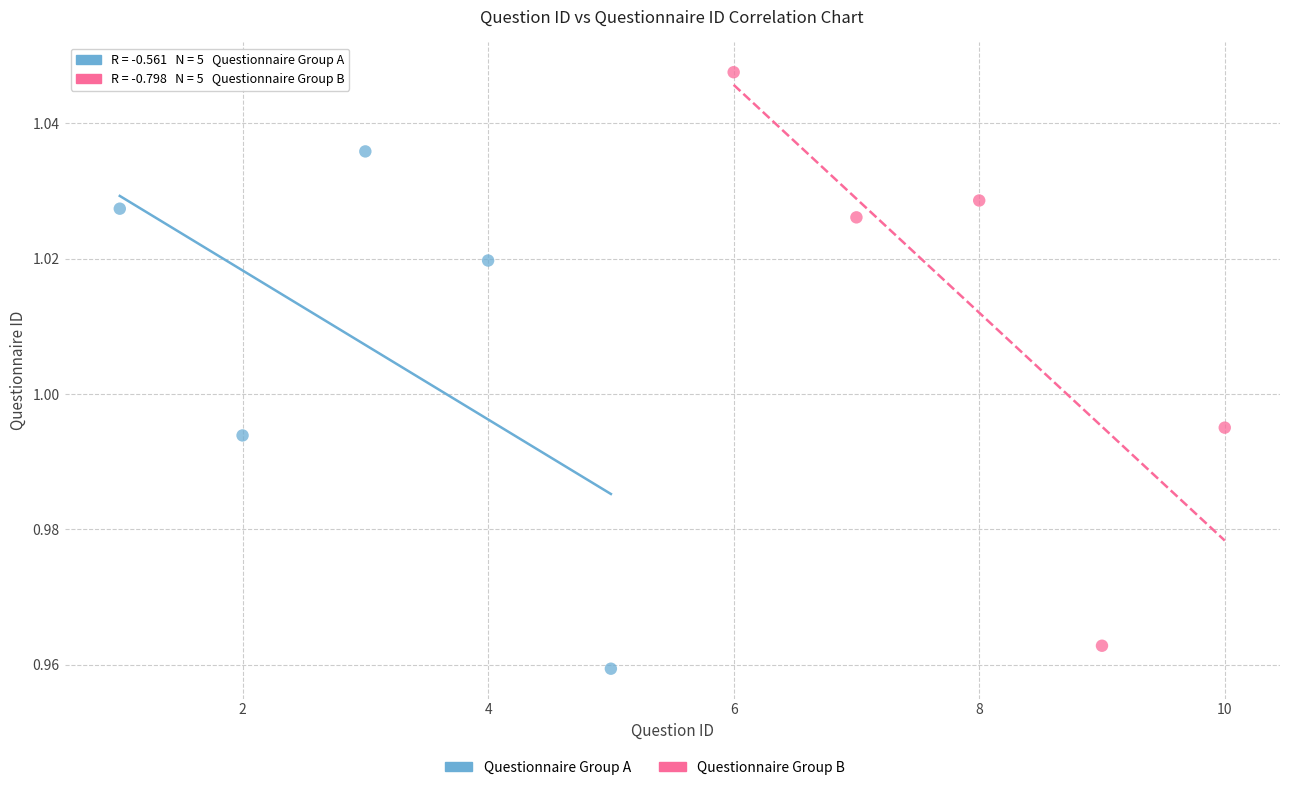

Which series has the largest Y range (max minus min)?

Questionnaire Group B